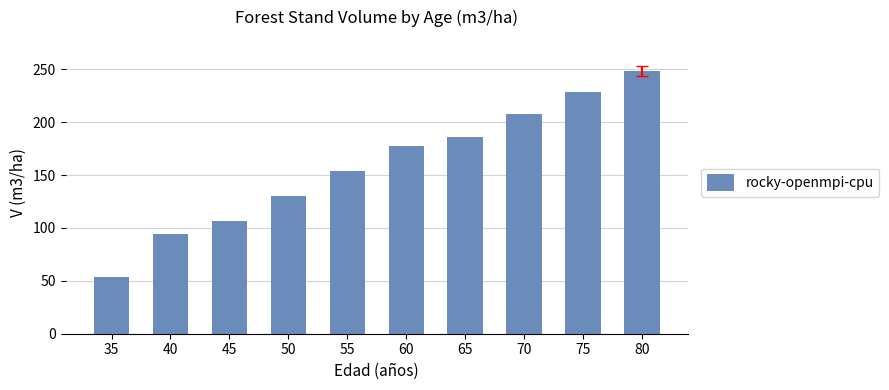

What is the value of the 4th bar from the left?

130.3